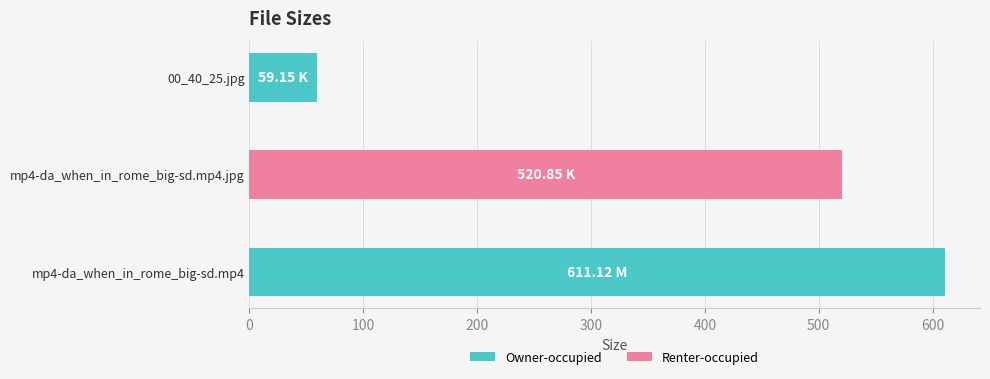

Which has a higher value, mp4-da_when_in_rome_big-sd.mp4.jpg or mp4-da_when_in_rome_big-sd.mp4?

mp4-da_when_in_rome_big-sd.mp4